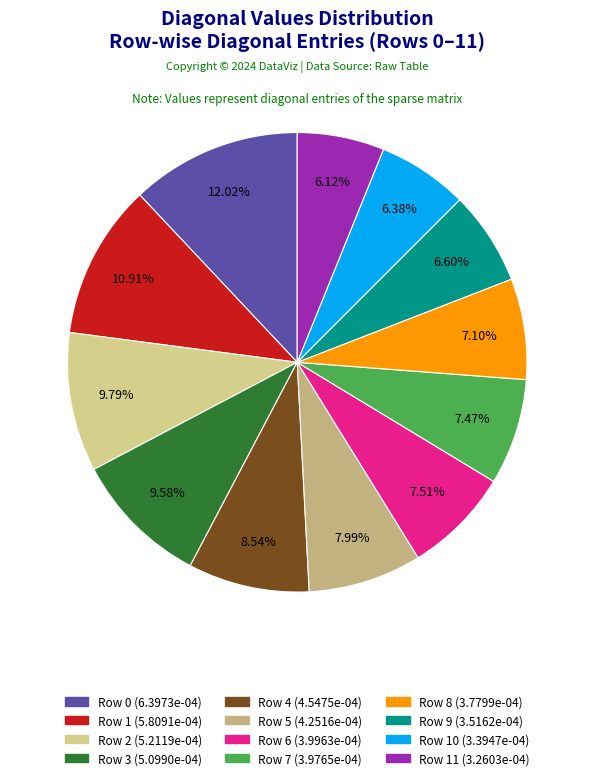

Count the number of slices in the pie.

12